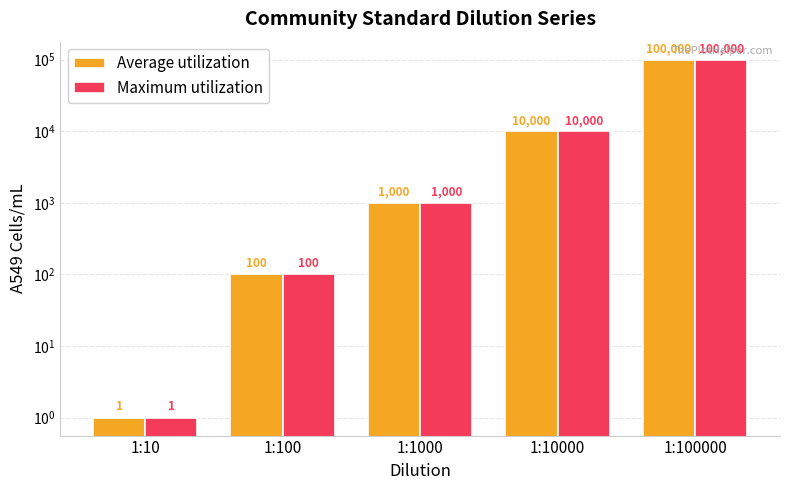

True or false: Average utilization has a value of 144800 at 1:100000.

False